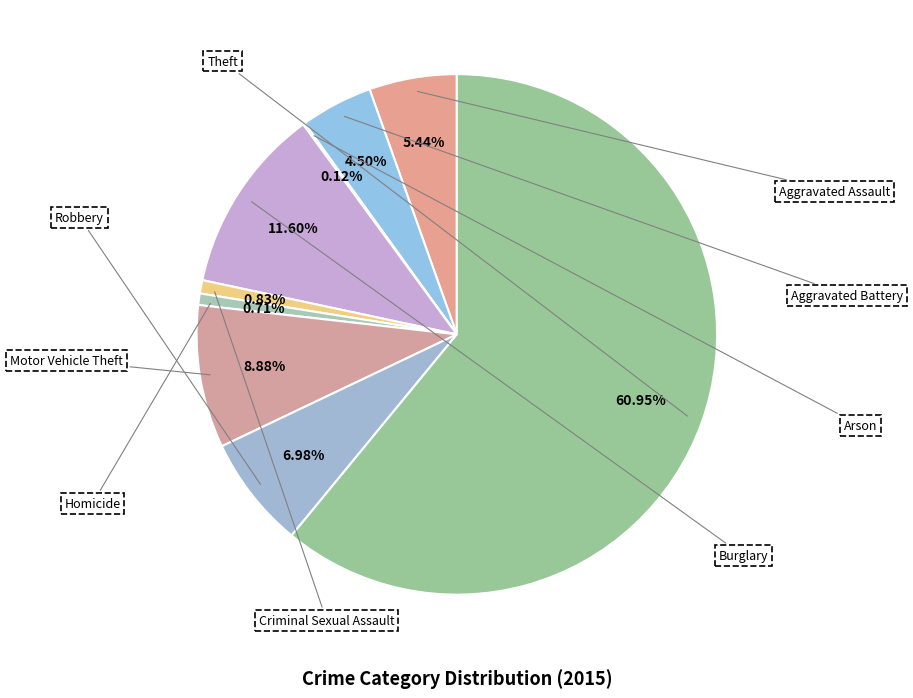

Does any single category account for the majority?

Yes